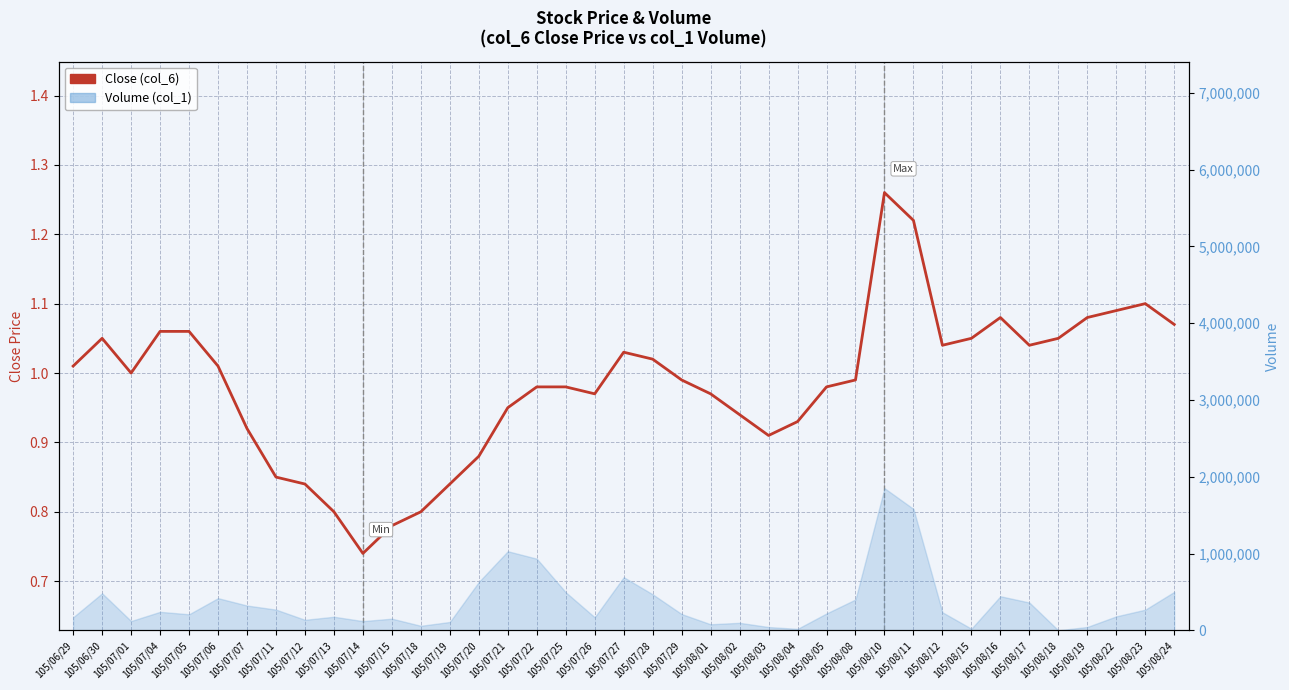

Reading left to right, list all the values displayed in this chart.

1.0	1.1	1.0	1.1	1.1	1.0	0.9	0.8	0.8	0.8	0.7	0.8	0.8	0.8	0.9	0.9	1.0	1.0	1.0	1.0	1.0	1.0	1.0	0.9	0.9	0.9	1.0	1.0	1.3	1.2	1.0	1.1	1.1	1.0	1.1	1.1	1.1	1.1	1.1